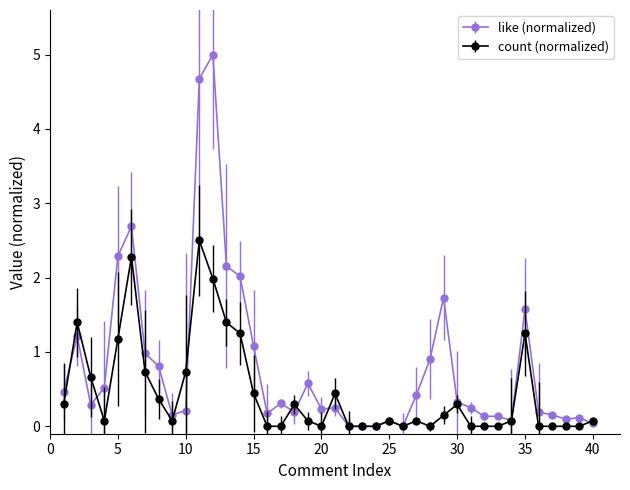

Rank the series by their maximum value, from highest to lowest.

like (normalized), count (normalized)